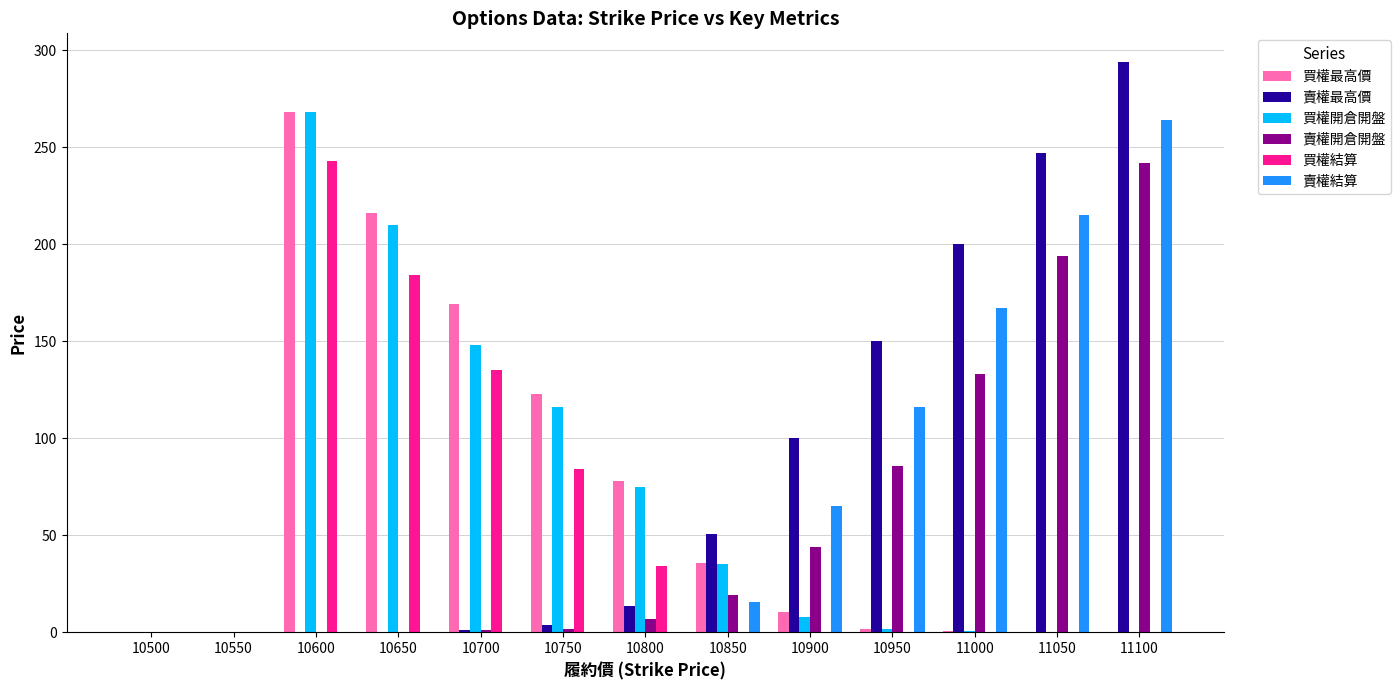

The 賣權開倉開盤 series shows 19.5 at 10850. True or false?

True